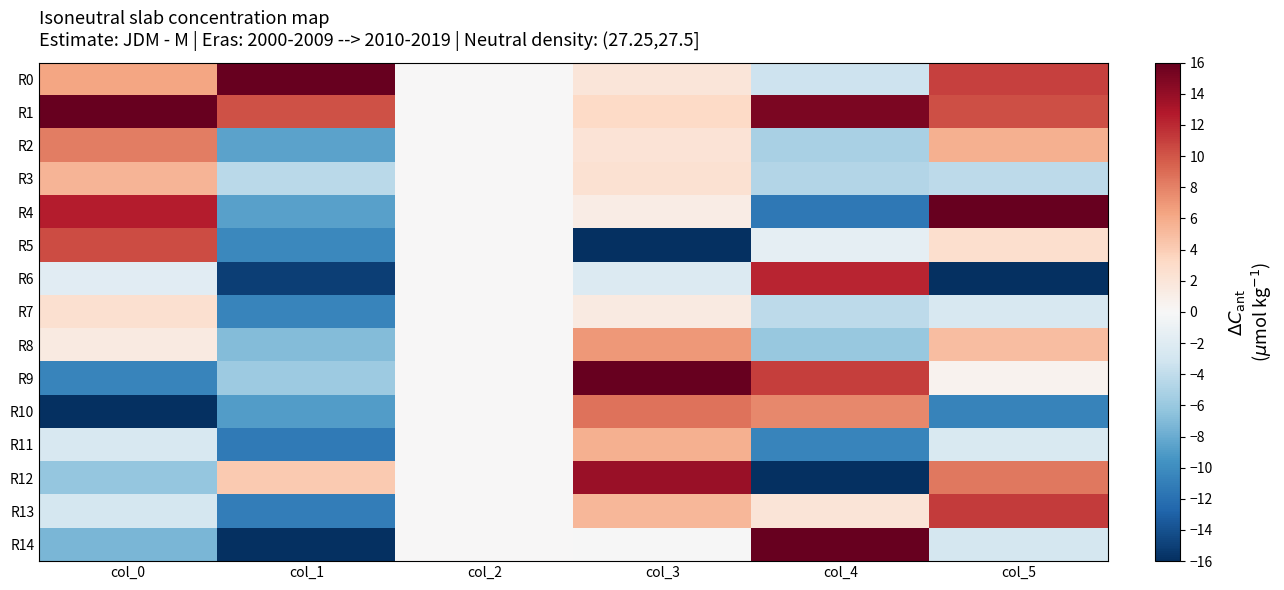

Reading left to right, transcribe all the data shown in this chart.

R0: col_0=6.3	col_1=16.0	col_2=0.0	col_3=2.0	col_4=-3.4	col_5=10.9
R1: col_0=16.0	col_1=10.2	col_2=0.0	col_3=3.1	col_4=15.0	col_5=10.3
R2: col_0=8.2	col_1=-8.5	col_2=0.0	col_3=2.1	col_4=-5.1	col_5=5.7
R3: col_0=5.4	col_1=-4.4	col_2=0.0	col_3=2.4	col_4=-4.7	col_5=-4.2
R4: col_0=12.6	col_1=-8.7	col_2=0.0	col_3=1.1	col_4=-11.4	col_5=16.0
R5: col_0=10.4	col_1=-10.4	col_2=0.0	col_3=-16.0	col_4=-1.4	col_5=2.7
R6: col_0=-1.8	col_1=-15.1	col_2=0.0	col_3=-2.2	col_4=12.1	col_5=-16.0
R7: col_0=2.6	col_1=-10.5	col_2=0.0	col_3=1.4	col_4=-4.2	col_5=-2.6
R8: col_0=1.4	col_1=-6.9	col_2=0.0	col_3=6.9	col_4=-6.0	col_5=4.9
R9: col_0=-10.5	col_1=-5.8	col_2=0.0	col_3=16.0	col_4=11.1	col_5=0.5
R10: col_0=-16.0	col_1=-8.9	col_2=0.0	col_3=8.7	col_4=7.7	col_5=-10.7
R11: col_0=-2.5	col_1=-11.3	col_2=0.0	col_3=5.7	col_4=-10.6	col_5=-2.5
R12: col_0=-6.2	col_1=4.2	col_2=0.0	col_3=13.8	col_4=-16.0	col_5=8.4
R13: col_0=-2.8	col_1=-11.1	col_2=0.0	col_3=5.3	col_4=2.0	col_5=11.2
R14: col_0=-7.3	col_1=-16.0	col_2=0.0	col_3=-0.1	col_4=16.0	col_5=-2.8